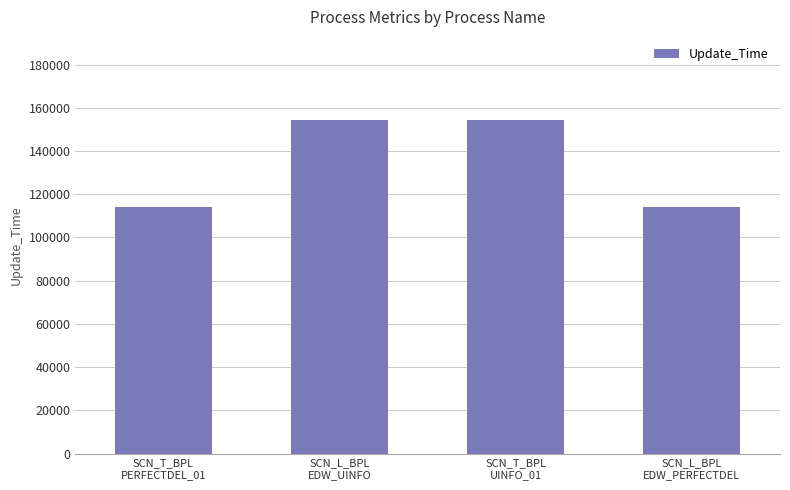

What is the minimum value shown in the chart?

113909